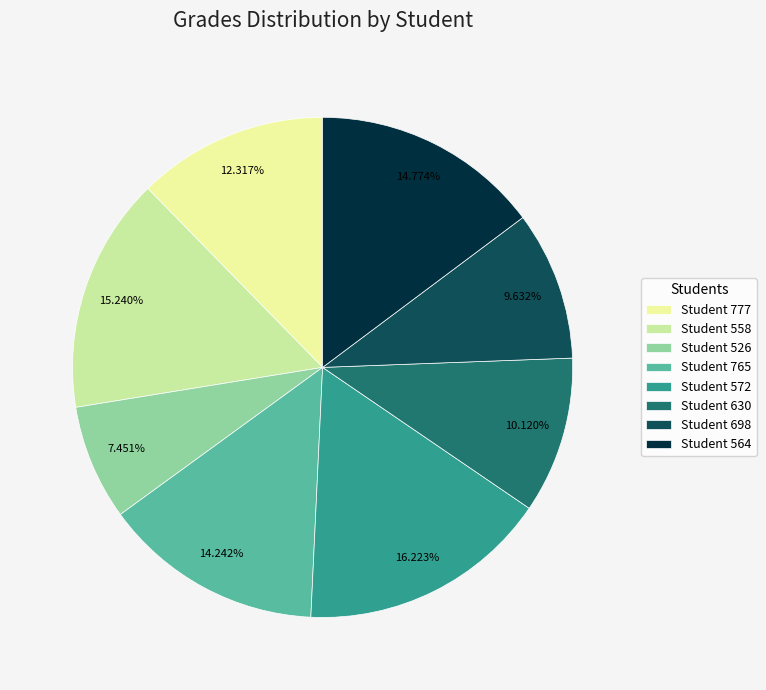

Is Student 630 the majority of the pie?

No